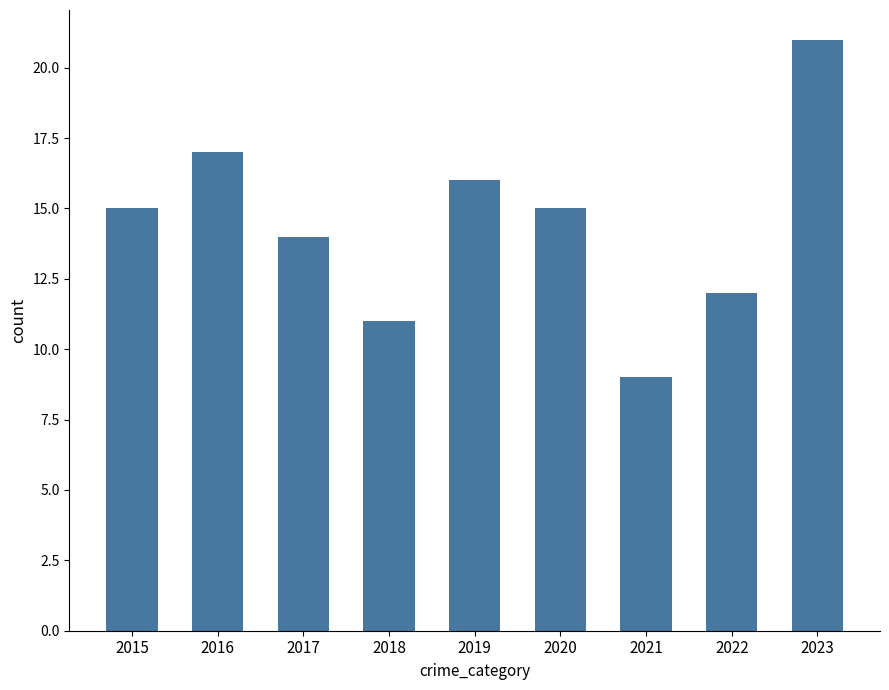

Reading left to right, list all the values displayed in this chart.

2015=15	2016=17	2017=14	2018=11	2019=16	2020=15	2021=9	2022=12	2023=21